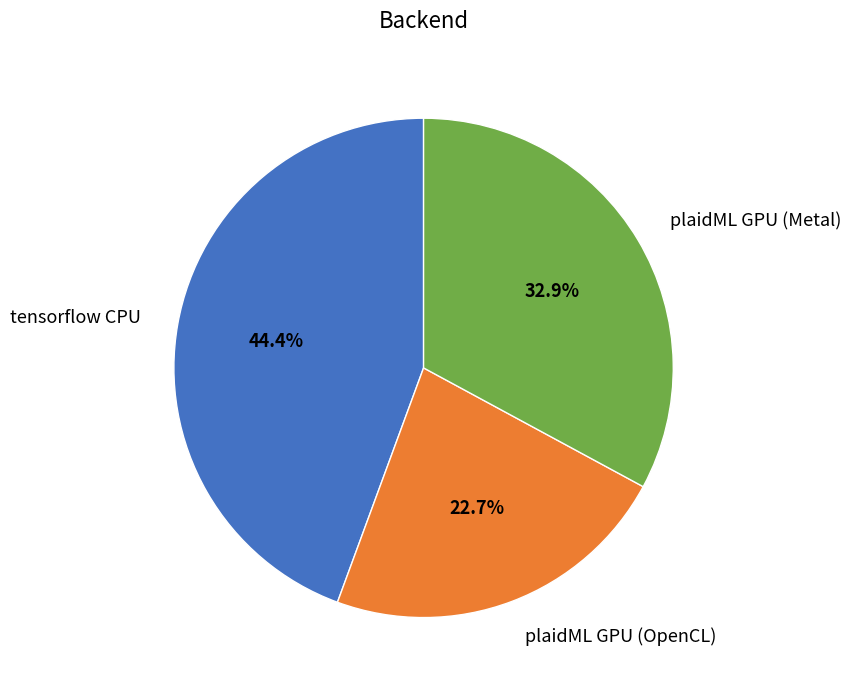

The plaidML GPU (Metal) slice represents 43% of the pie. True or false?

False